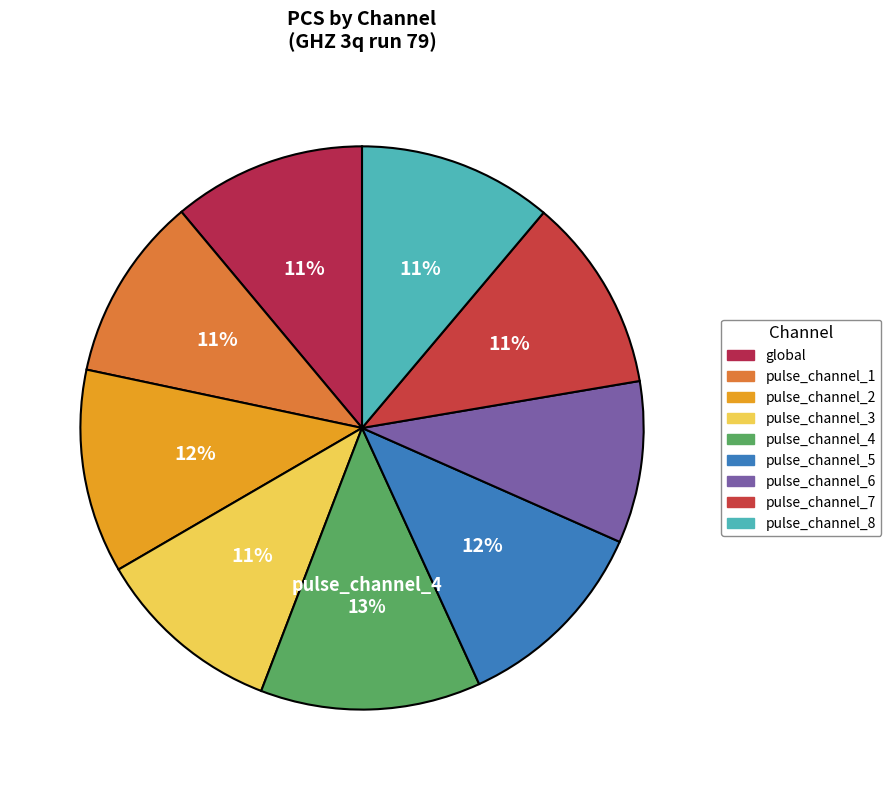

Does any single category account for the majority?

No